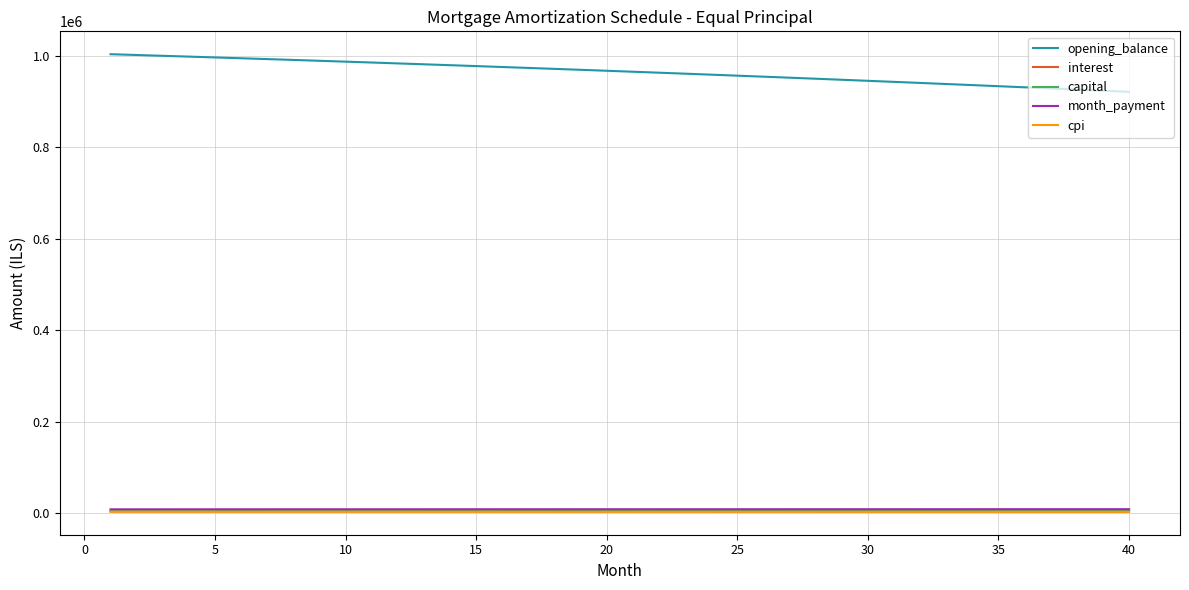

Which series has the widest spread of values?

opening_balance